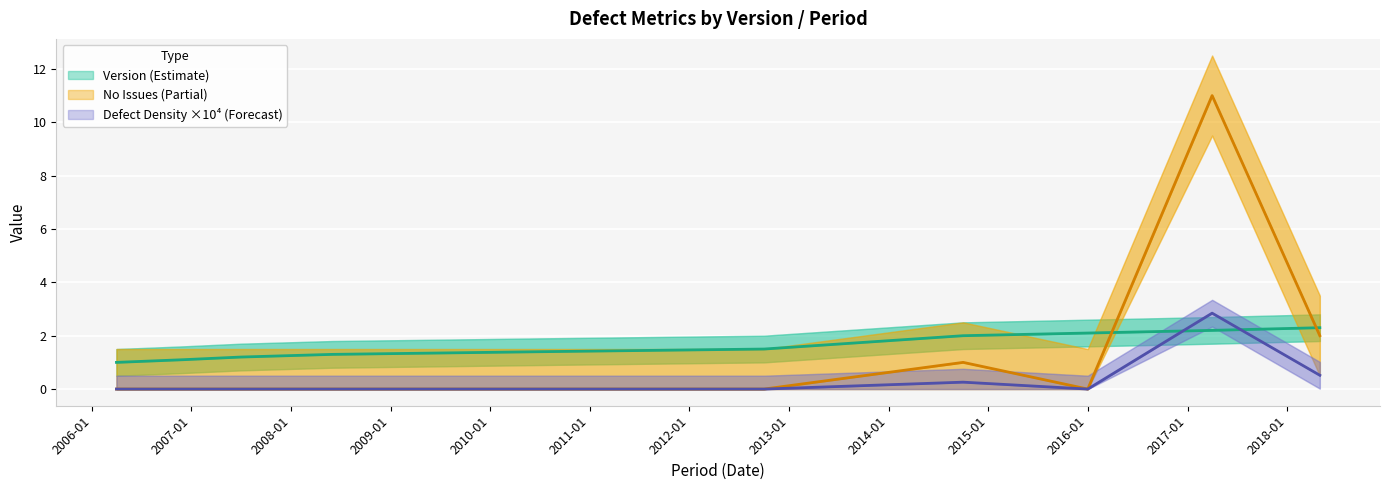

At which label does Version reach its minimum?

2006-04-01